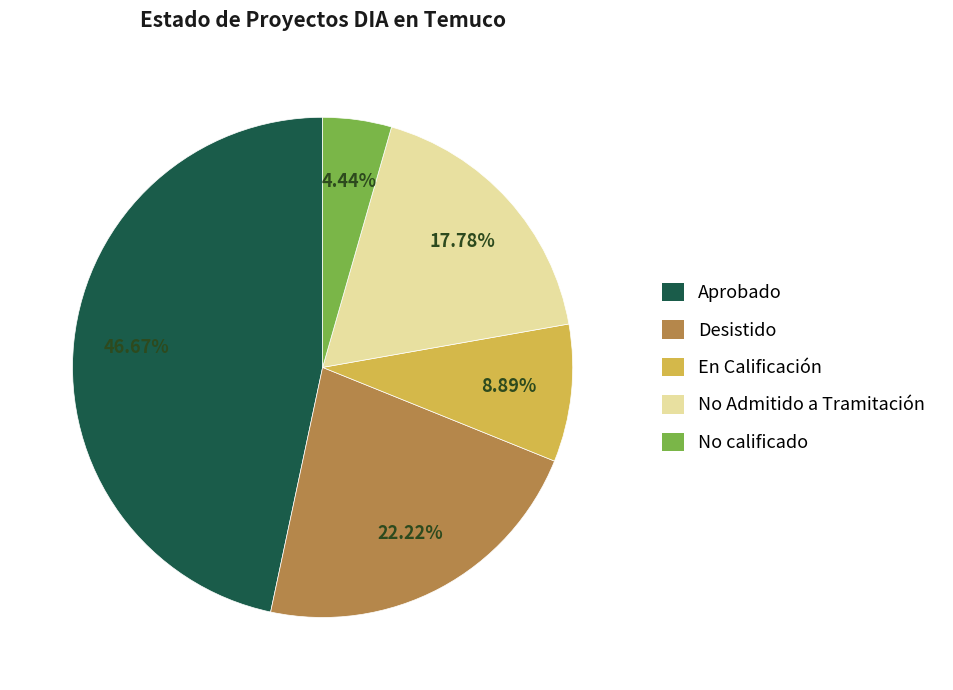

Is the sum of No Admitido a Tramitación and No calificado greater than half?

No